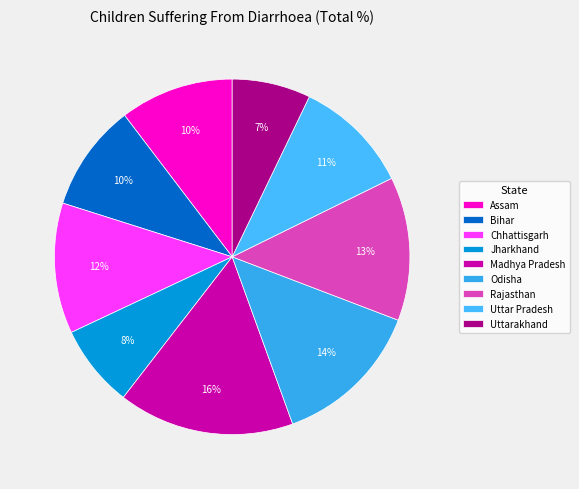

True or false: Madhya Pradesh accounts for 16% of the total.

True